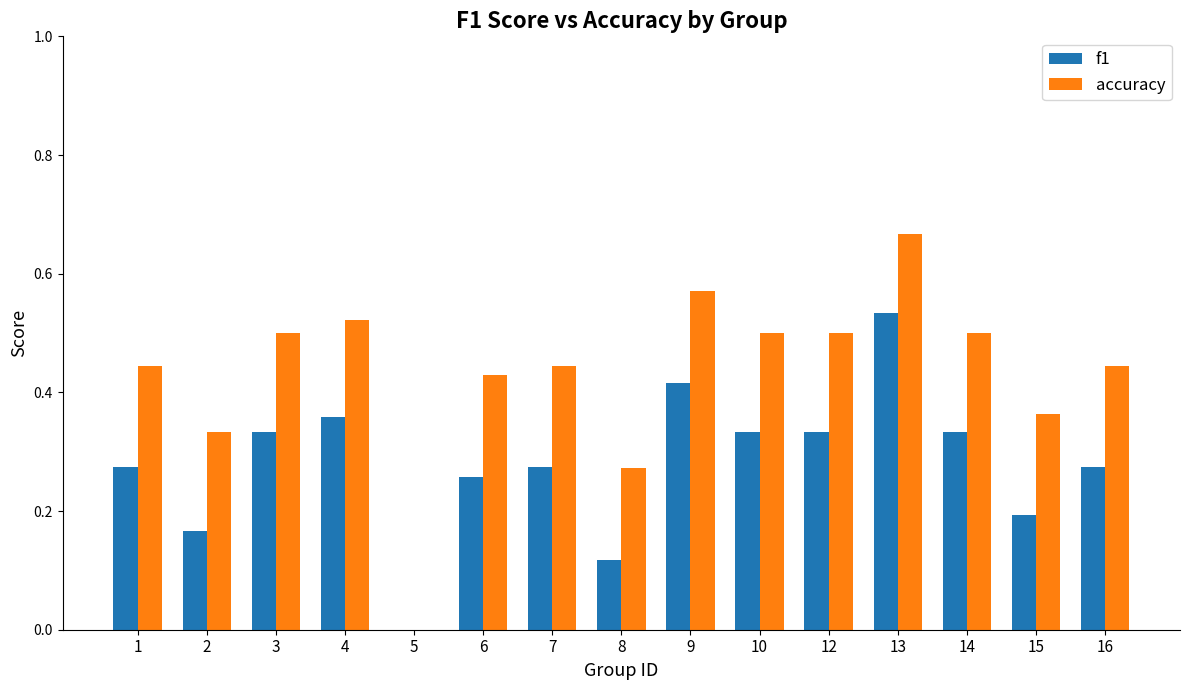

What is the sum of all accuracy values?

6.5